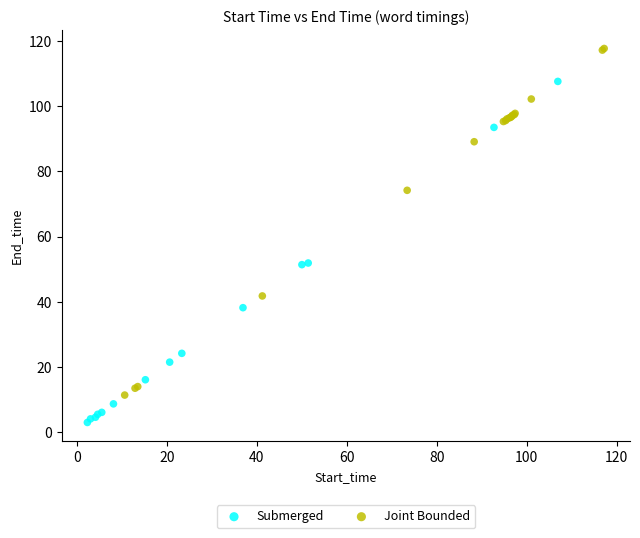

Which series contains the lowest Y value?

Submerged